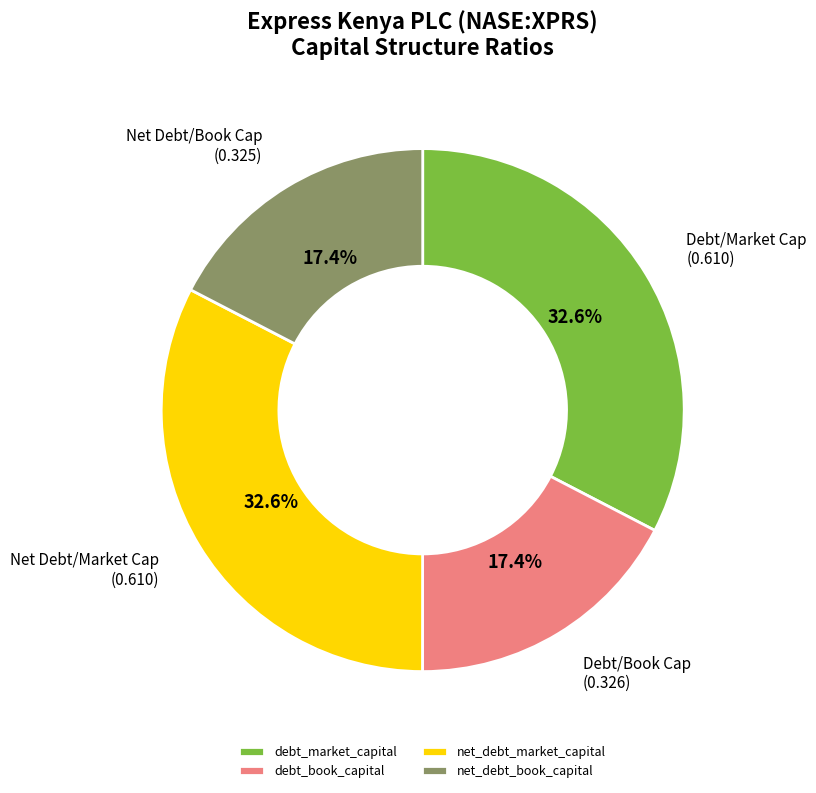

Is debt_market_capital the majority of the pie?

No